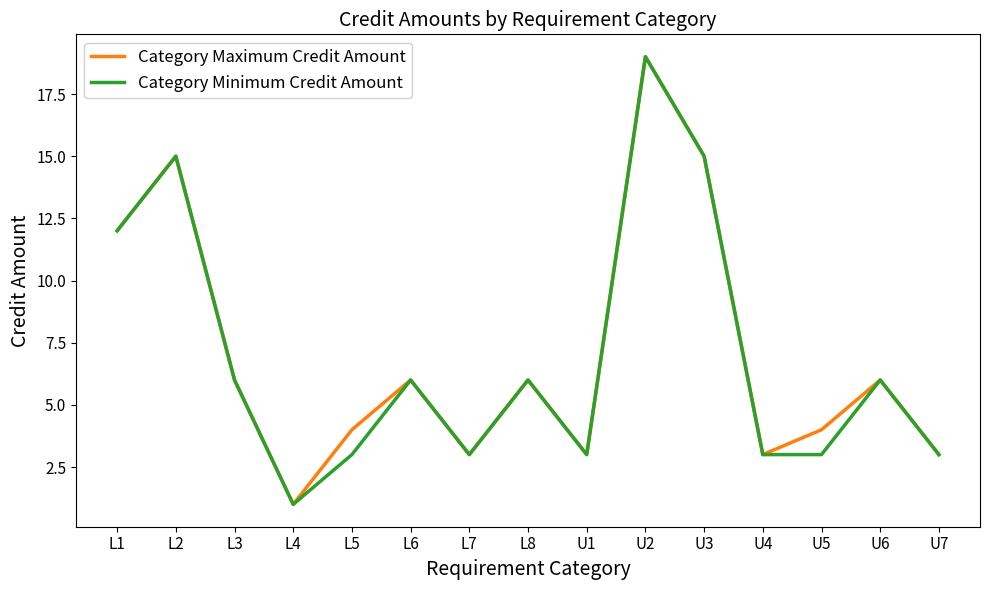

What is the sum of all Category Maximum Credit Amount values?

106